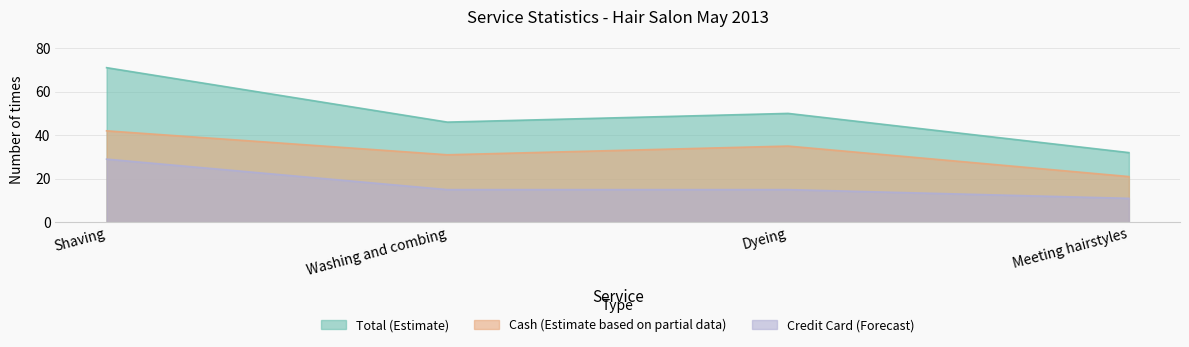

Does the chart have visible grid lines?

Yes